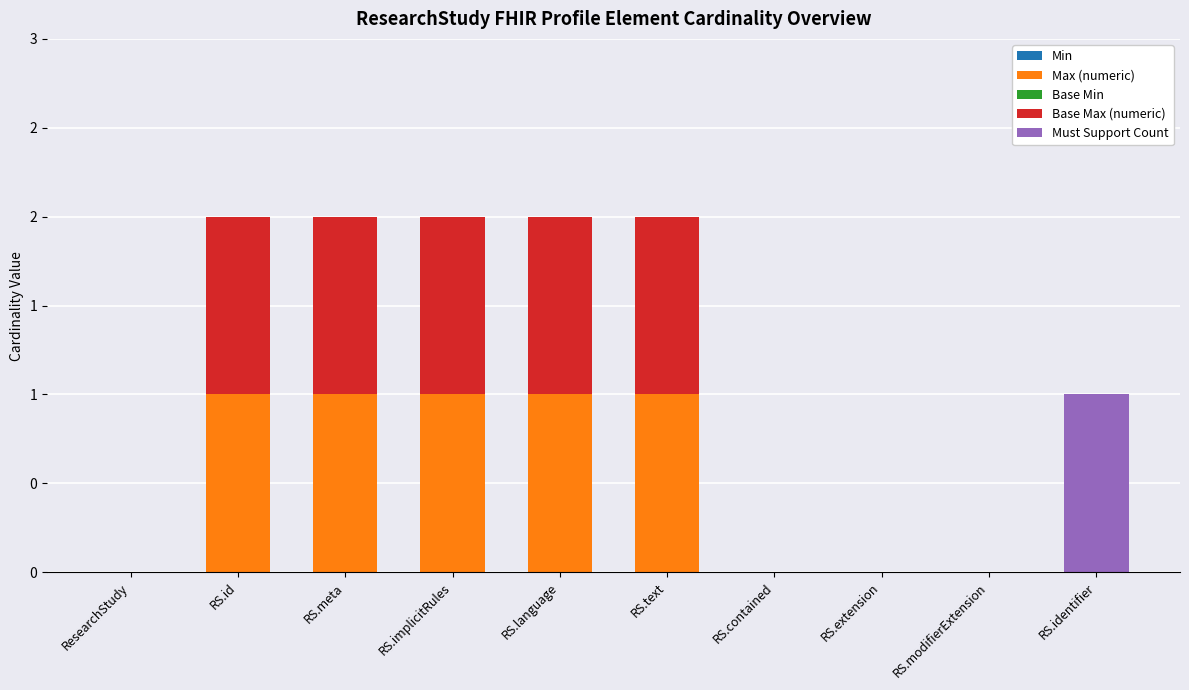

Does the chart contain stacked bars?

Yes